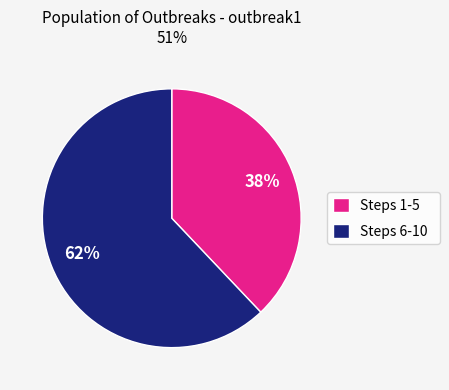

Approximately how many times larger is the value at Steps 1-5 compared to Steps 6-10?

0.6